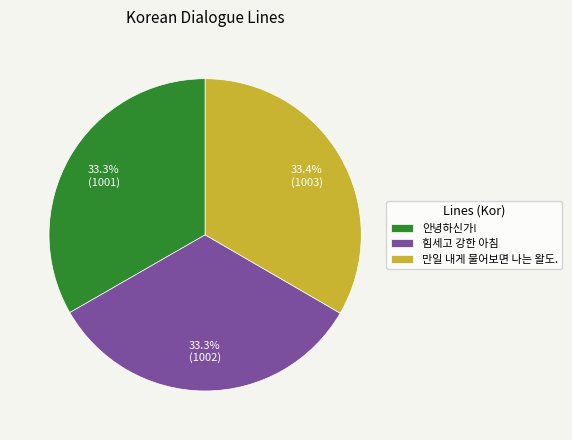

What percentage is NOT represented by 안녕하신가!?

66.7%